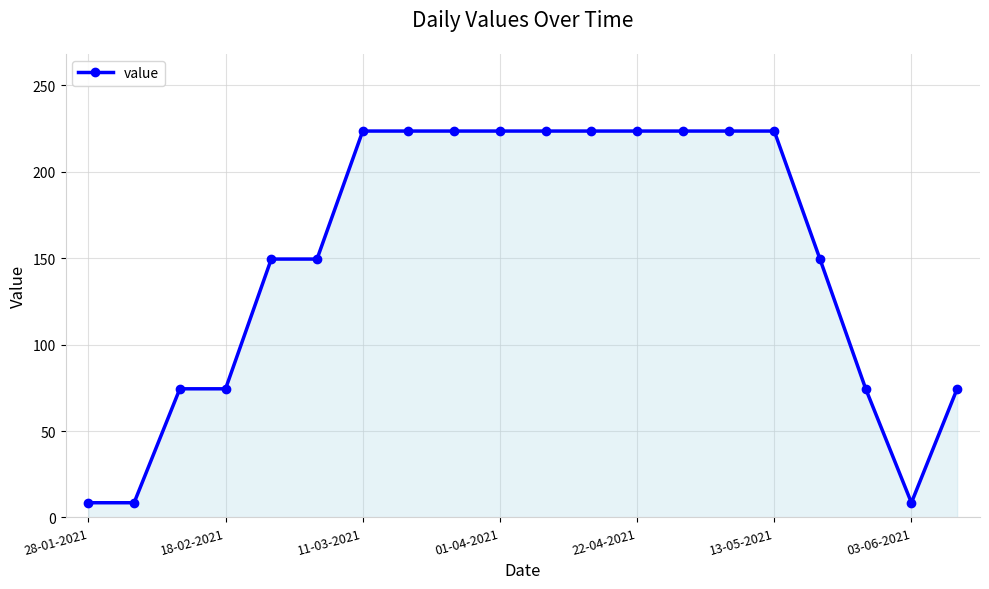

What is the greatest value displayed?

223.6